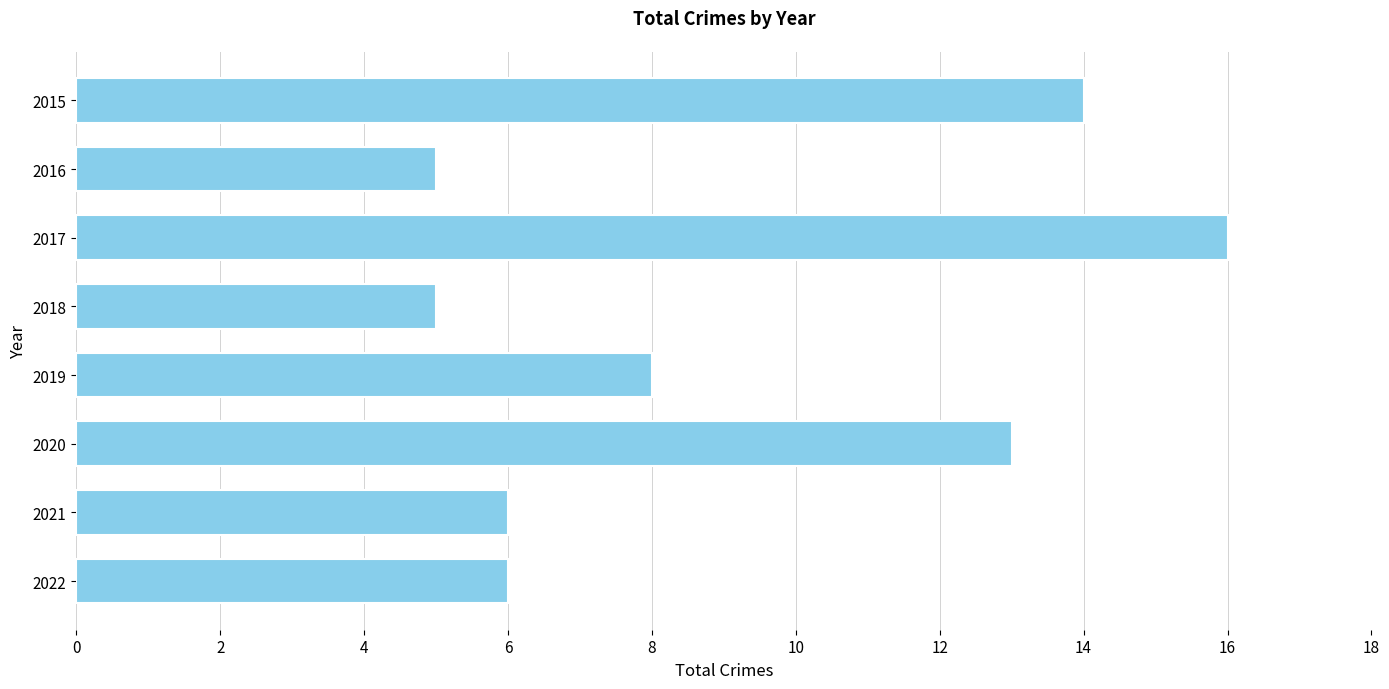

What is the average value?

9